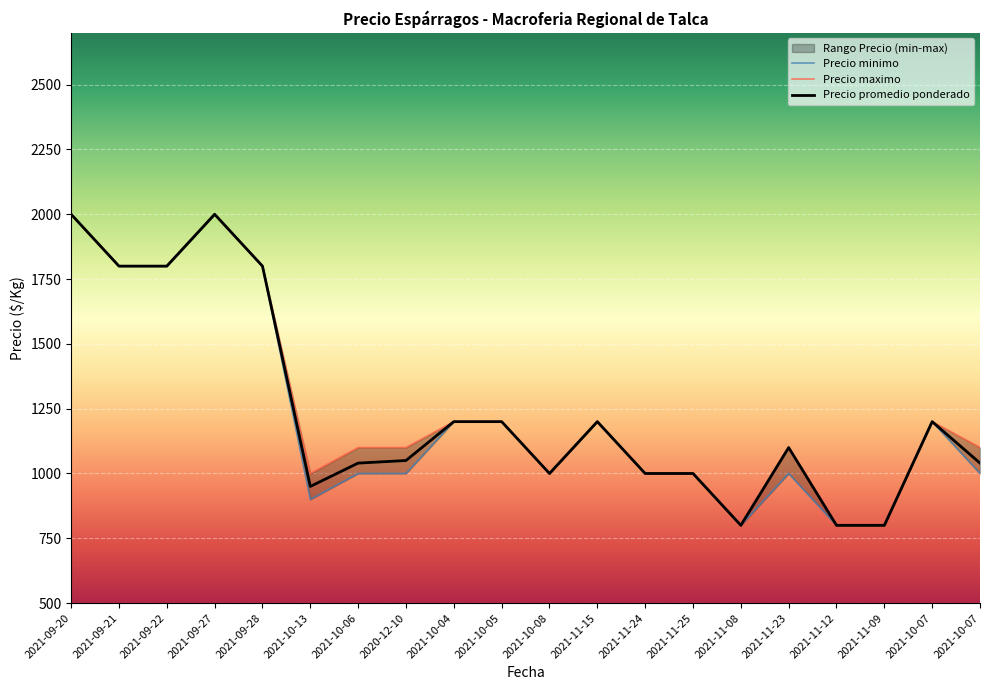

At which category is the sum across all series the highest?

2021-09-20